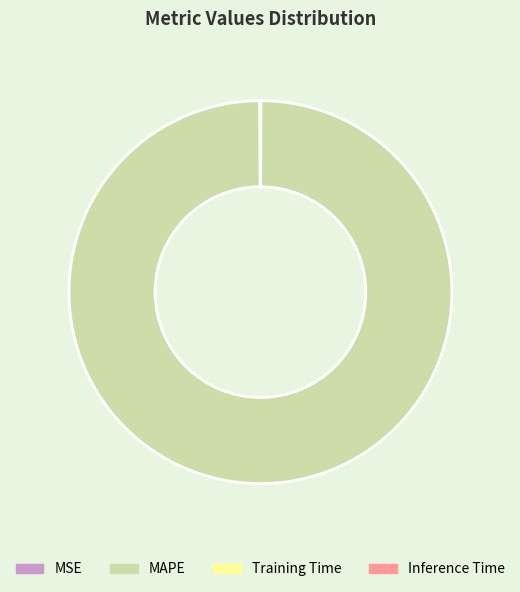

What is the largest slice in the pie chart?

MAPE